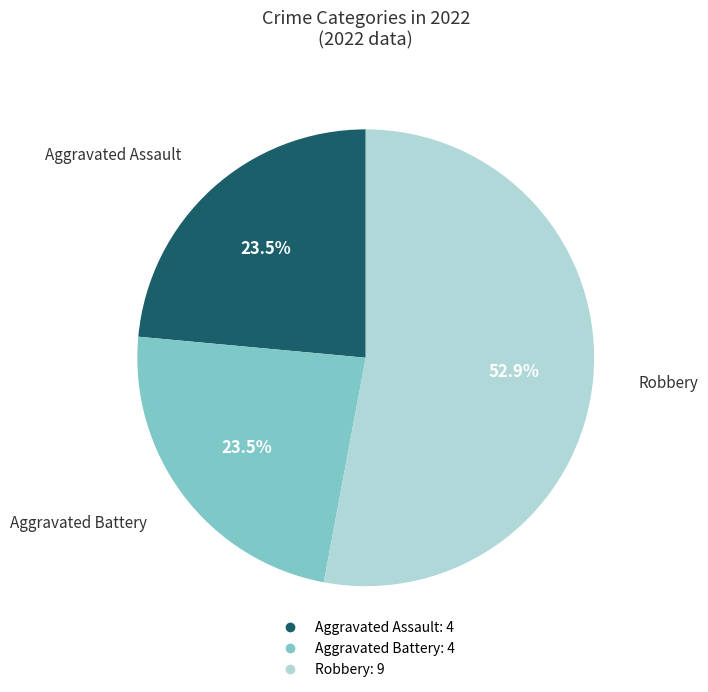

To the nearest percent, what is the difference between the largest and smallest slice percentages?

29%